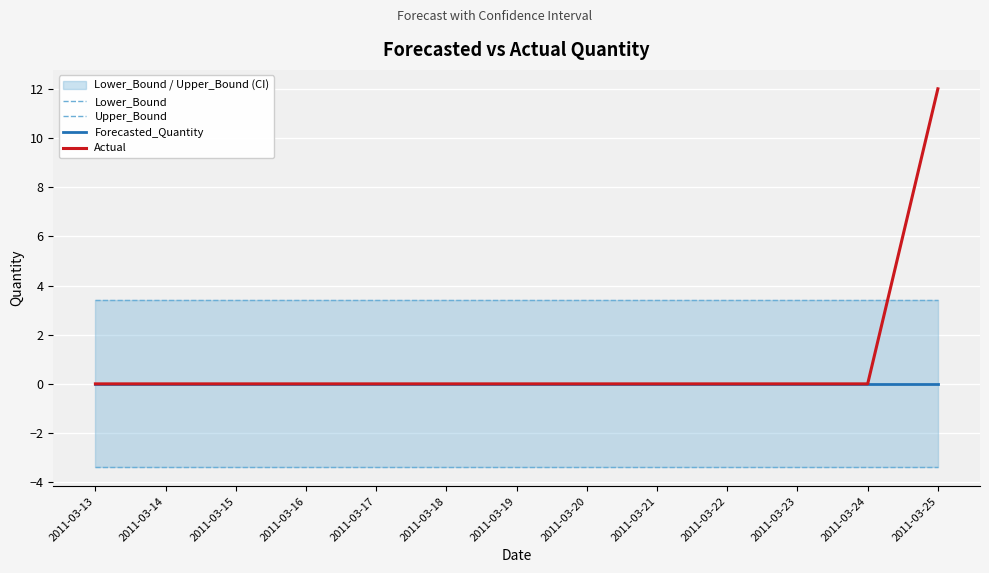

Is it true that Actual equals 0.0 at 2011-03-23?

True